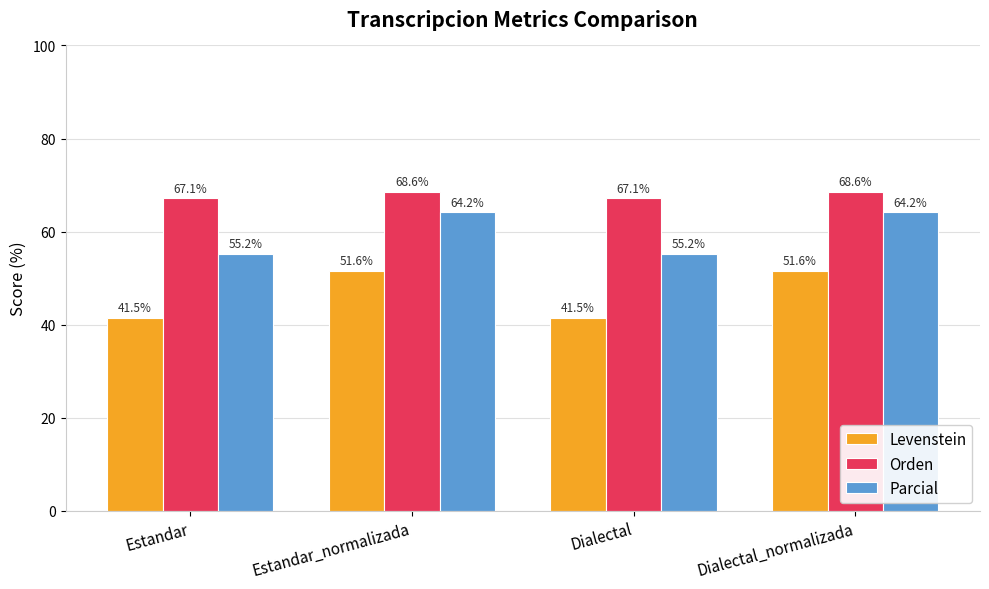

At how many categories does at least one series exceed 50?

4